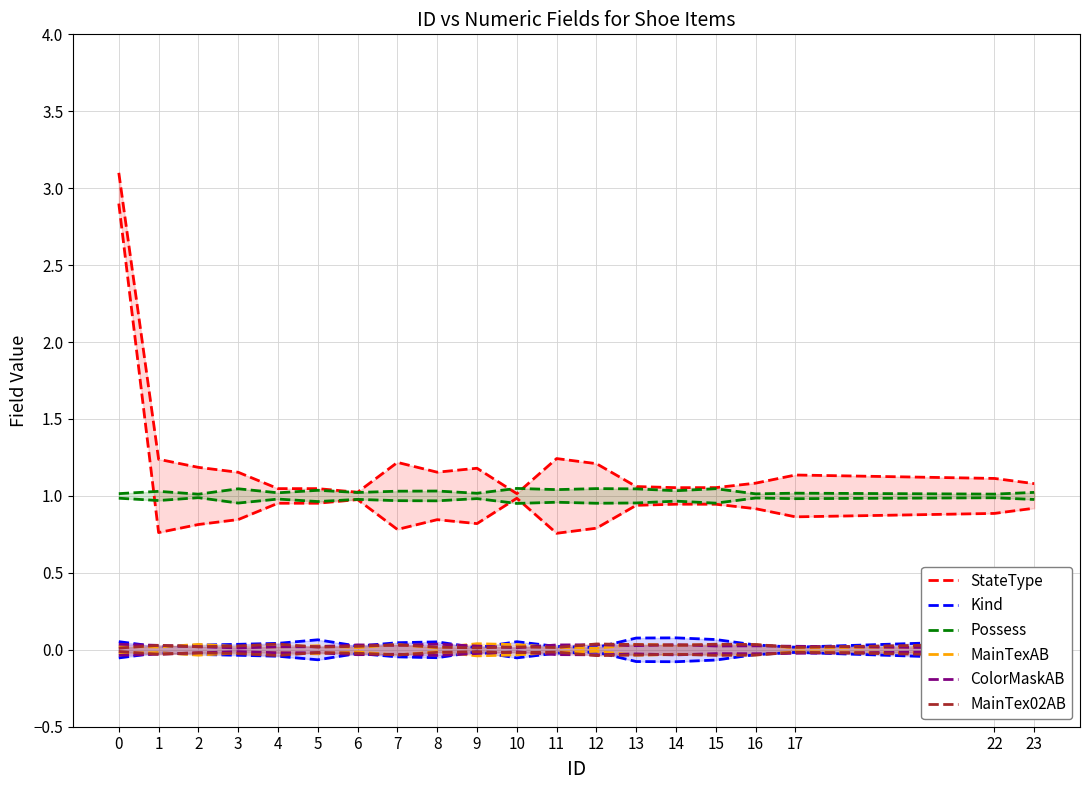

What is the total value across all series at 0?

4.2